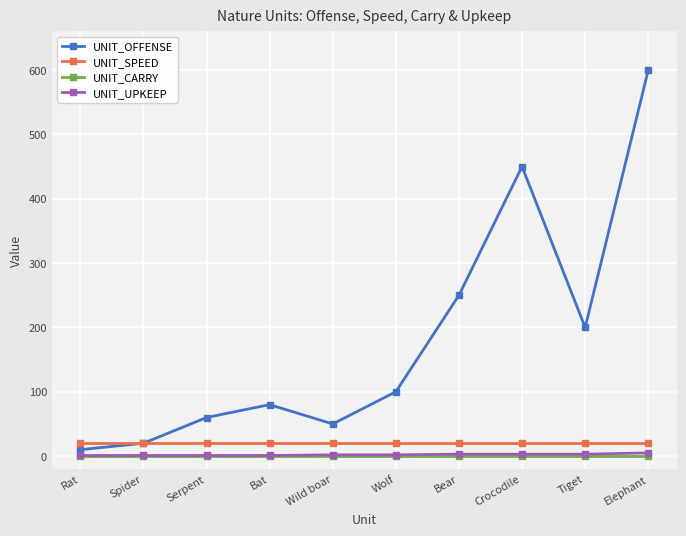

What is the value of the UNIT_SPEED point at the 10th from the left?

20